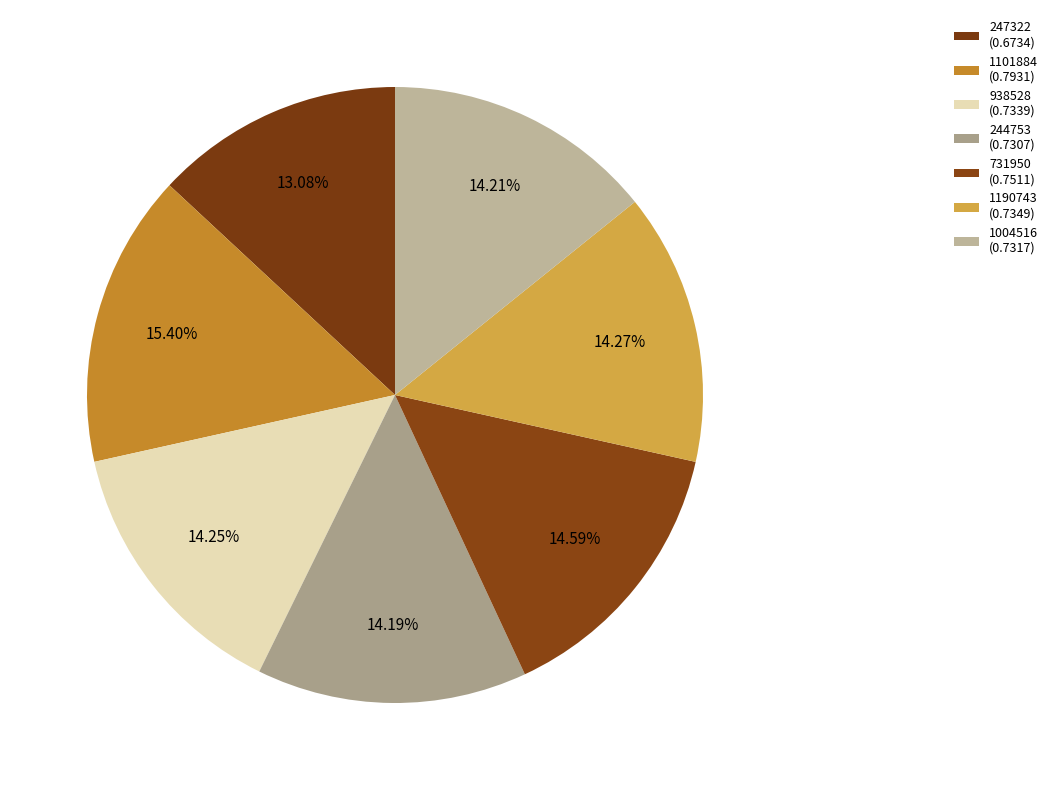

Is the sum of 938528 and 244753 greater than half?

No